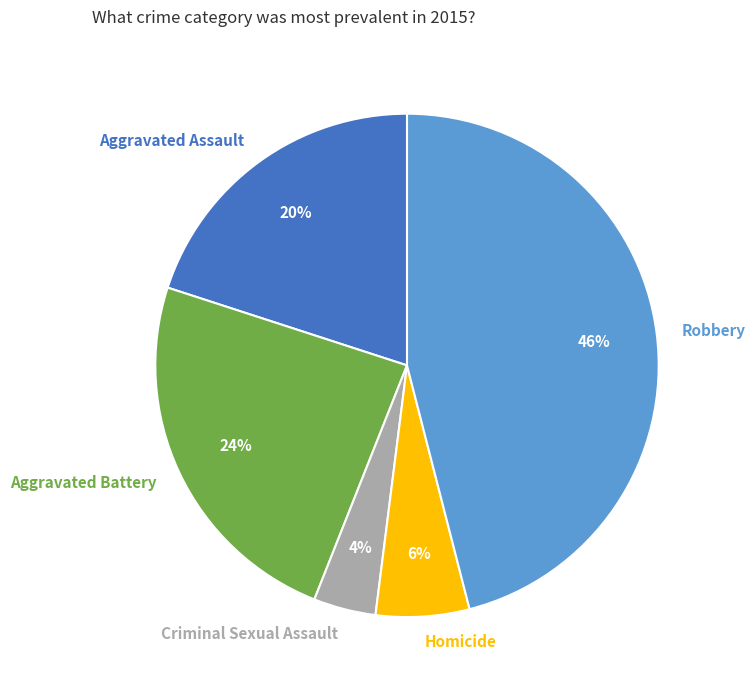

To the nearest percent, what is the combined percentage of Homicide and Aggravated Battery?

30%